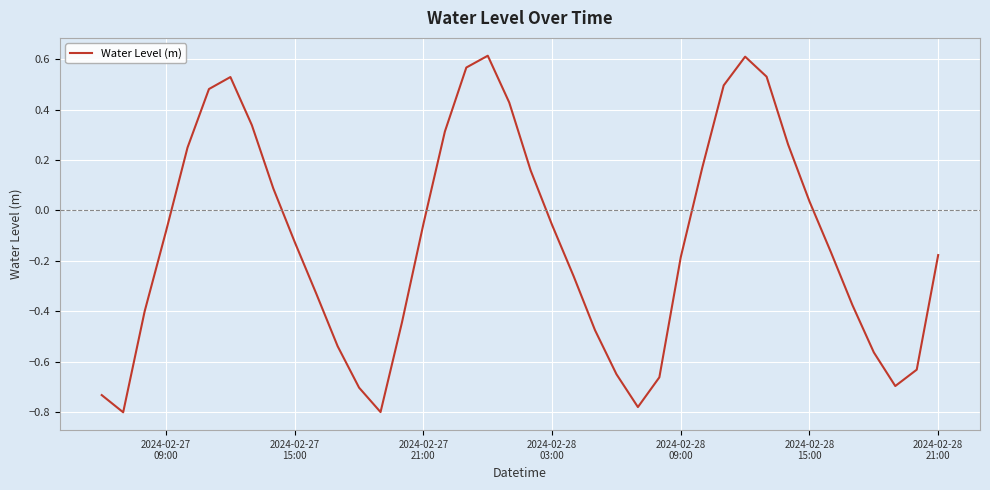

How many lines are shown in the chart?

1